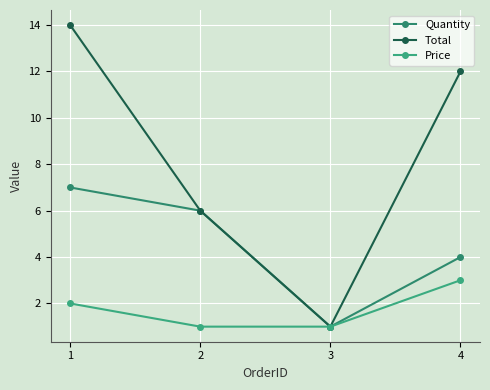

Count the number of categories in the chart.

4